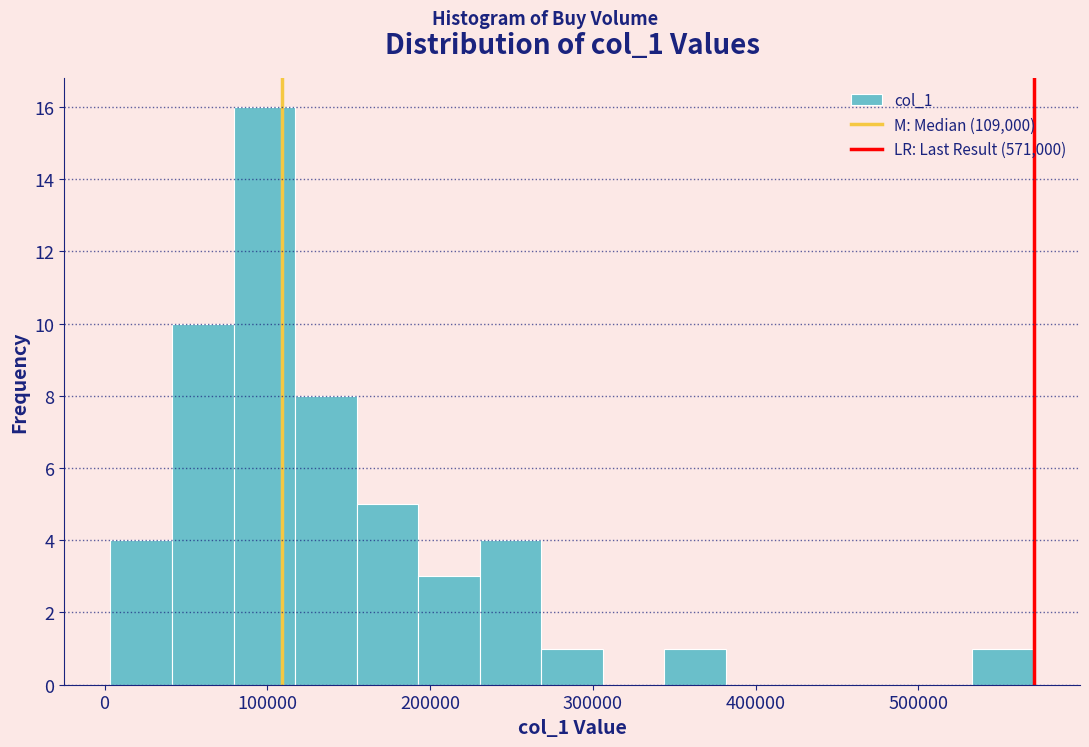

Around what value on the x-axis is the tallest bar? Give the approximate position of its centre, as read against the axis.

100000